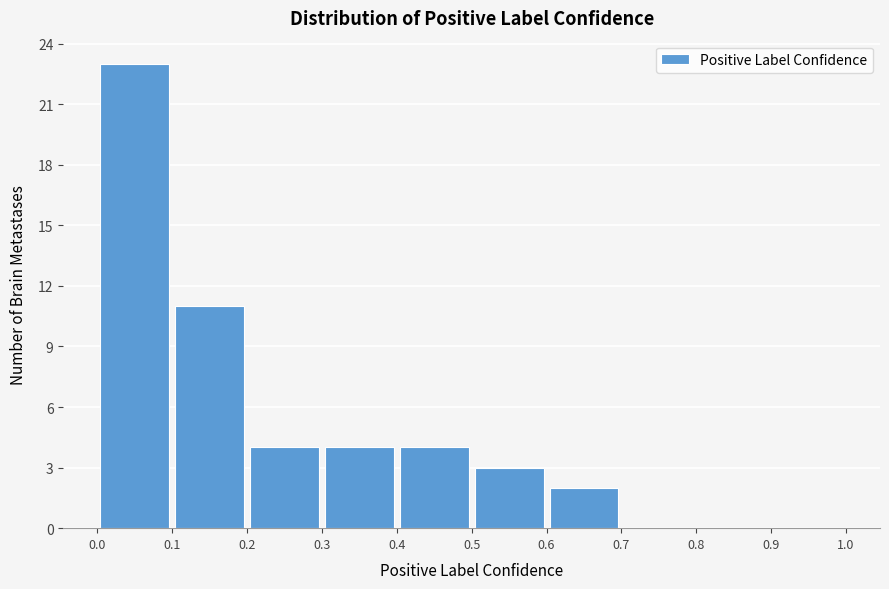

How tall is the bar that spans 0.1 to 0.2 on the x-axis? The values are not printed on the chart, so give them approximately, as read against the axis.

11